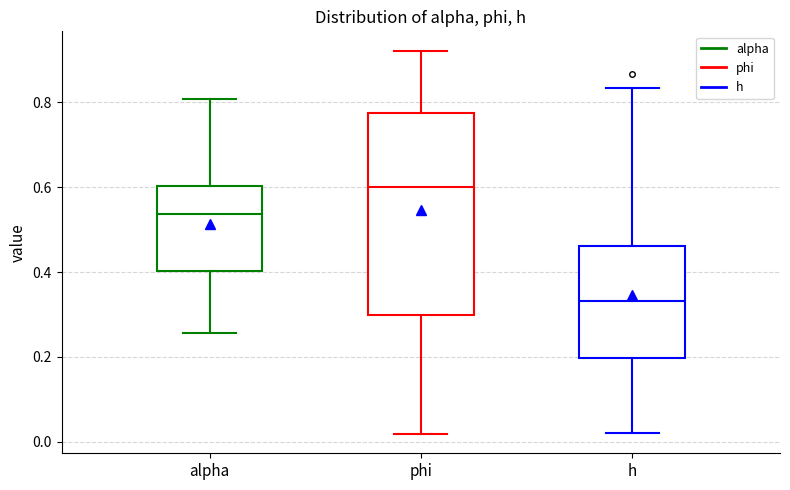

Comparing the boxes themselves (not the whiskers), which one is the tallest?

phi